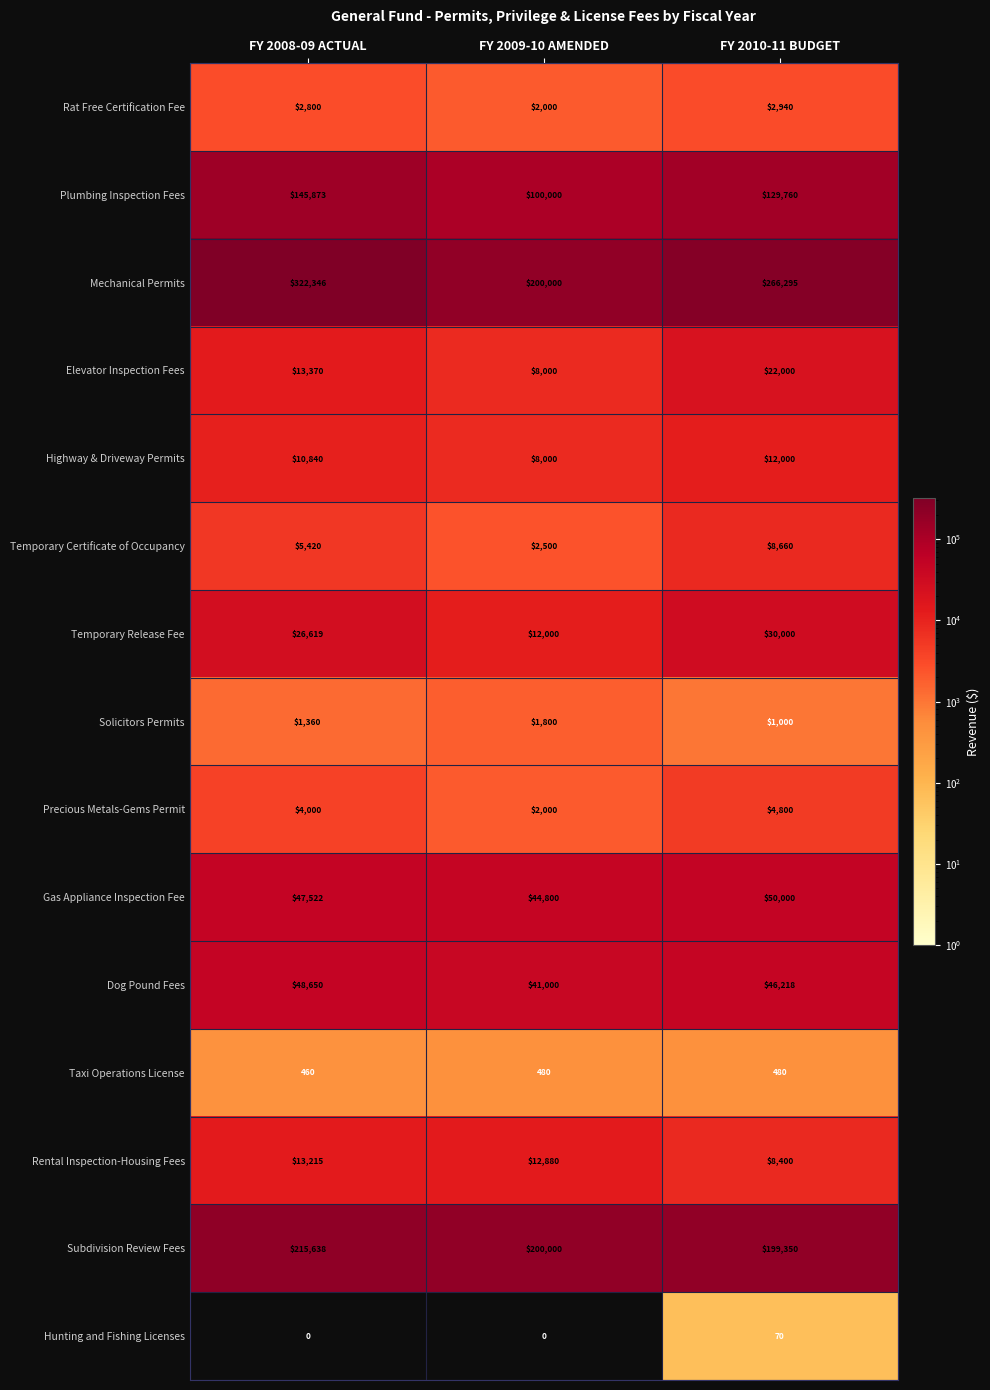

What is the average value of the Temporary Release Fee series?

22873